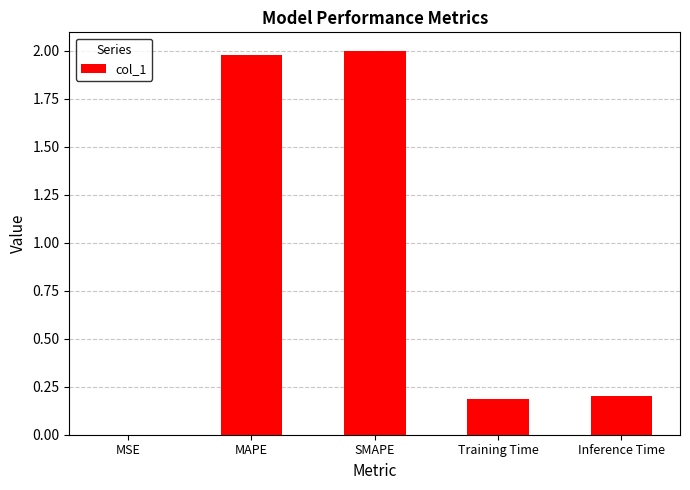

True or false: the data shows 2.0 at SMAPE.

True